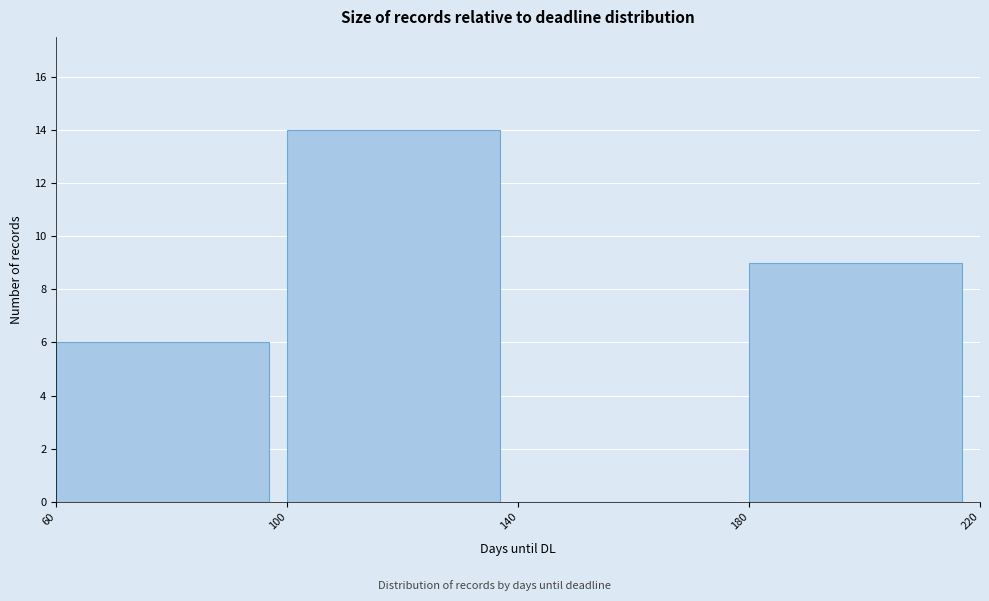

Reading left to right, transcribe this chart: for each bar, give the range it covers on the x-axis and its height. The values are not printed on the chart, so give them approximately, as read against the axis.

60 to 100: 6
100 to 140: 14
140 to 180: 0
180 to 220: 9